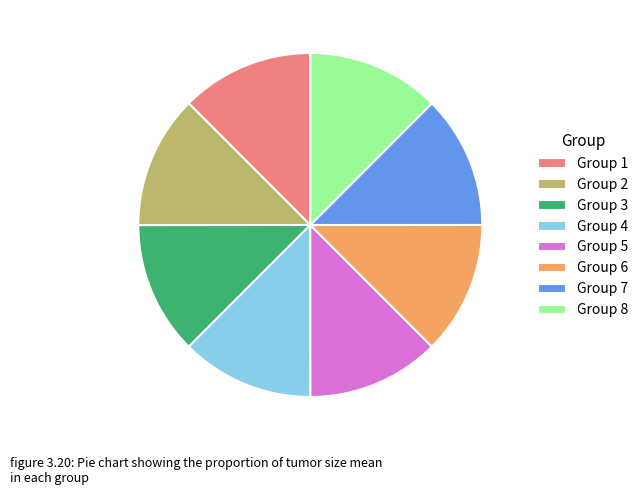

Do Group 8 and Group 5 together represent more than half of the pie?

No